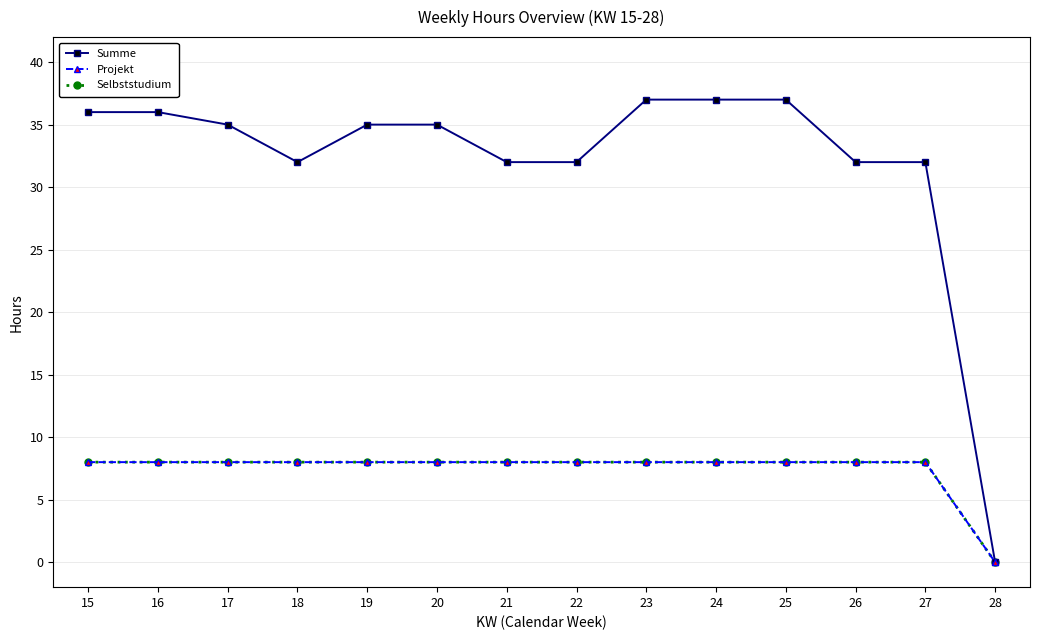

Is this an area chart (filled region under the line)?

No